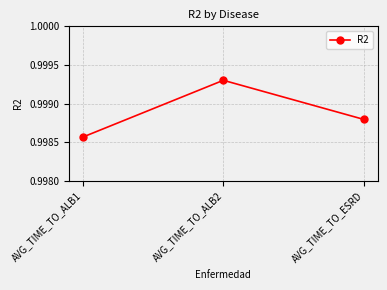

How many series are shown in this chart?

1